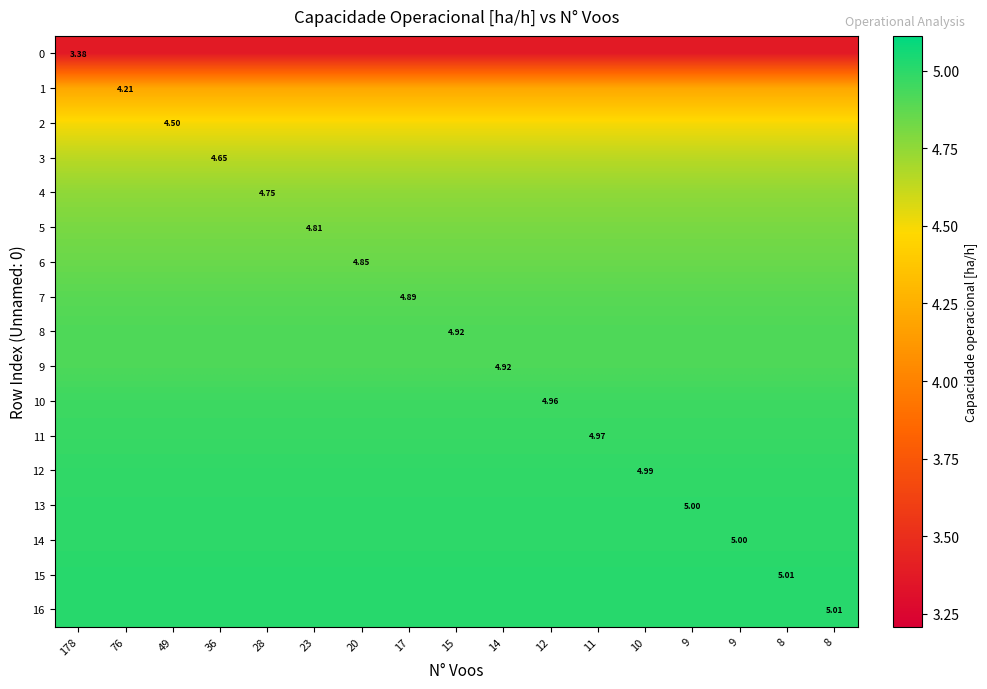

What is the spread (max minus min) of values at 14?

1.6